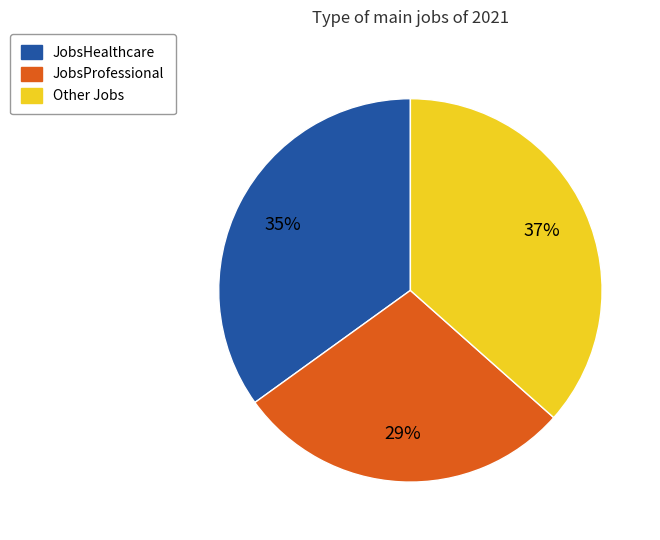

Does any single category account for the majority?

No